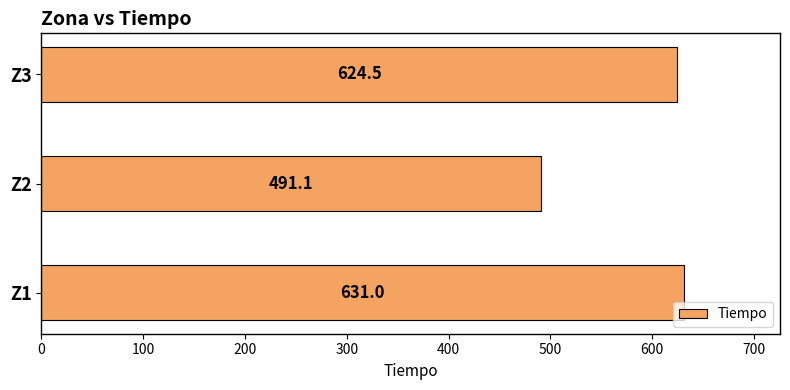

What is the difference between the maximum and minimum values?

139.9